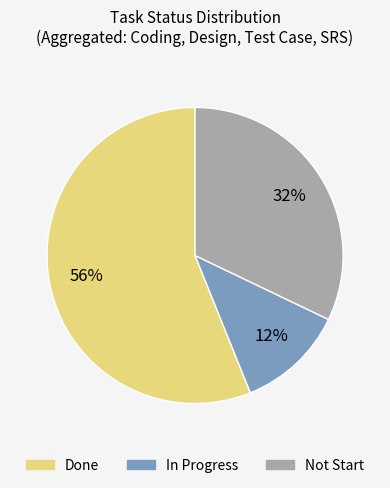

Combined, do In Progress and Done account for over 50%?

Yes